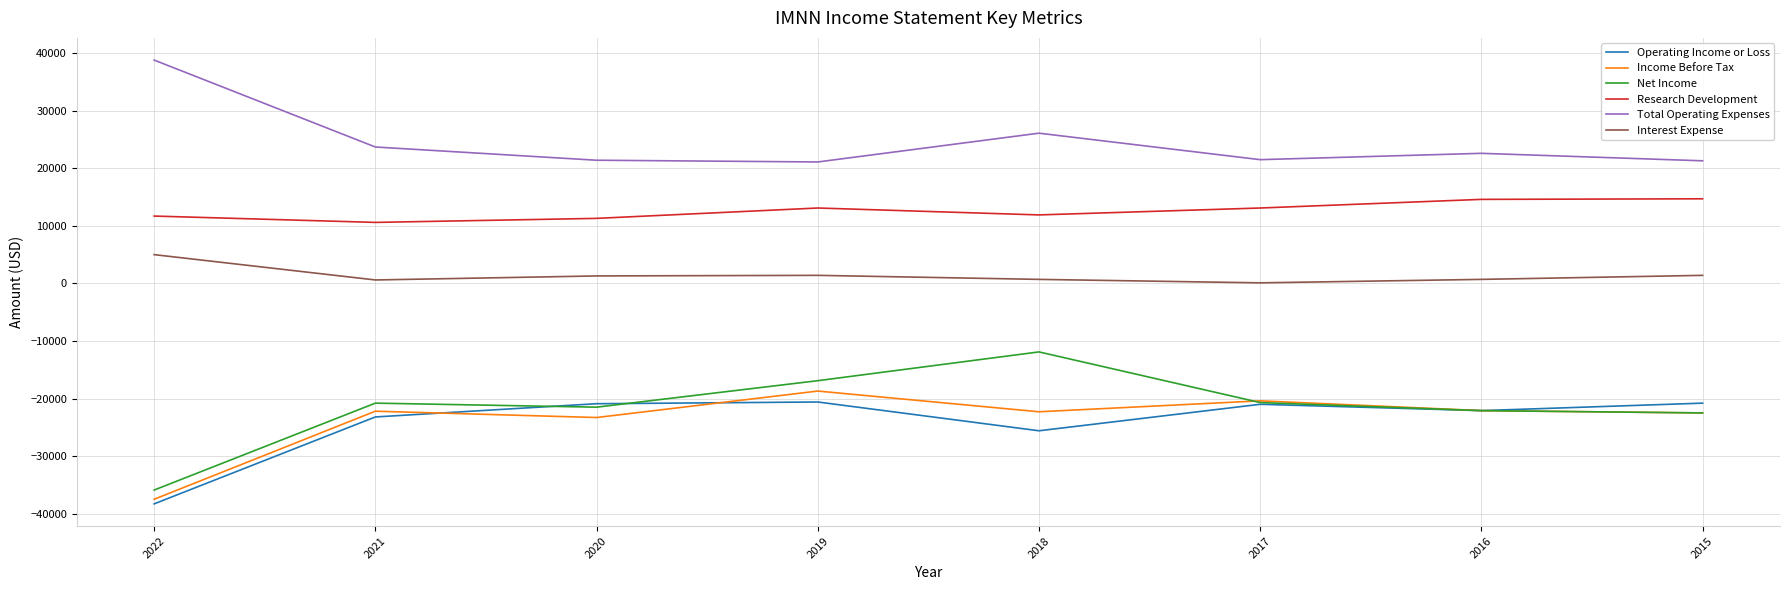

True or false: Research Development and Net Income intersect in this chart.

False